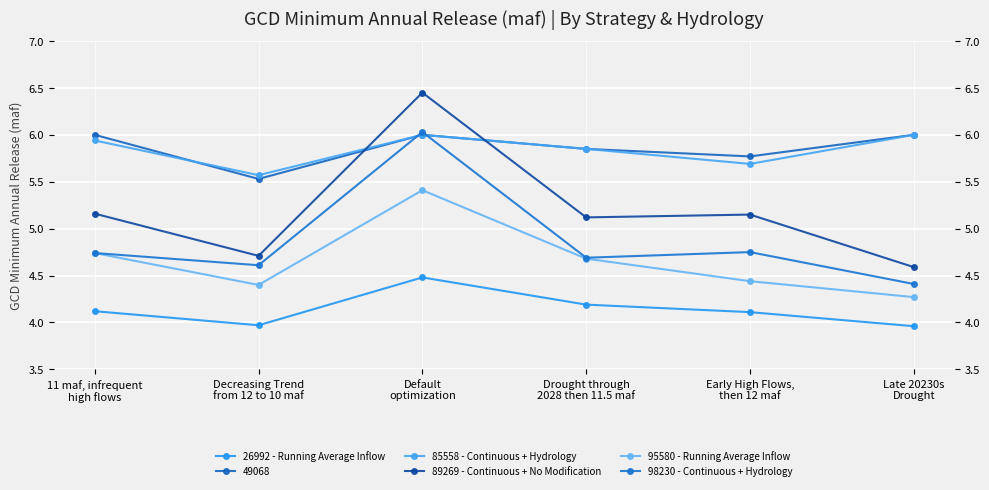

What is the sum of the 26992 - Running Average Inflow values at Late 20230s
Drought and 11 maf, infrequent
high flows?

8.1